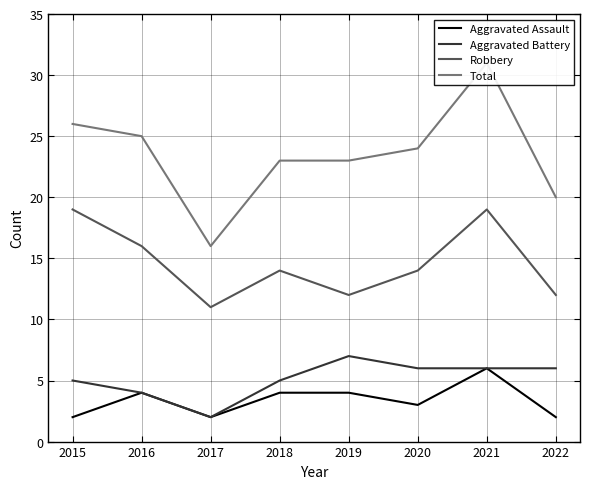

Rank the series by their maximum value, from highest to lowest.

Total, Robbery, Aggravated Battery, Aggravated Assault